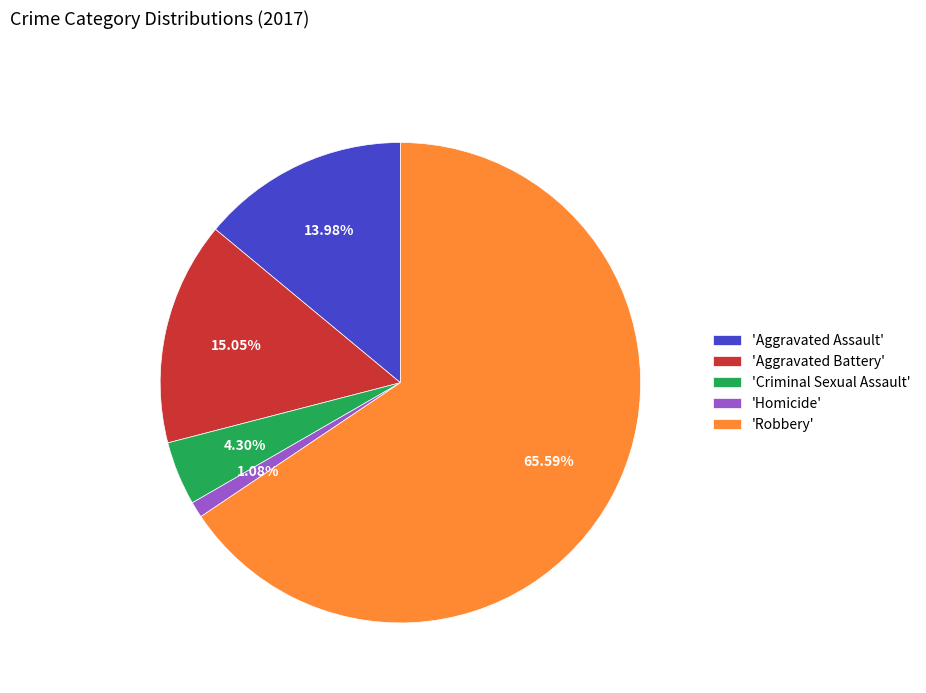

Is there a majority slice in this chart?

Yes